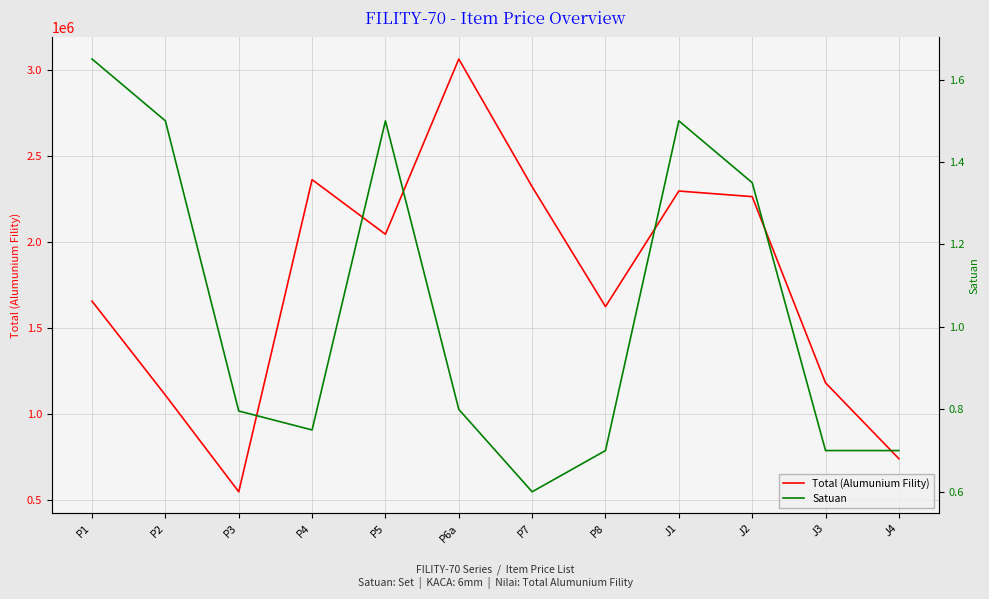

What is the difference between the maximum and second lowest values in the Total (Alumunium Fility) series?

2319000